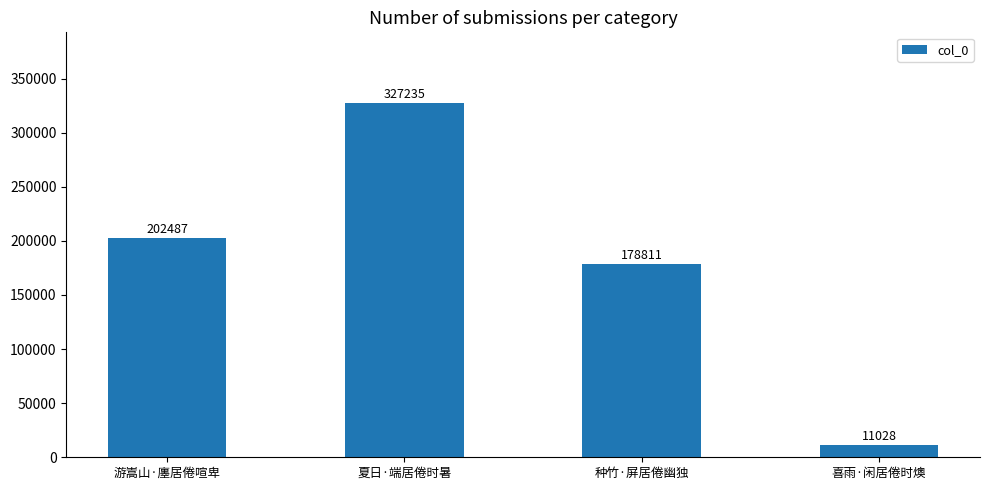

The chart shows a value of 130524 at 游嵩山·廛居倦喧卑. True or false?

False